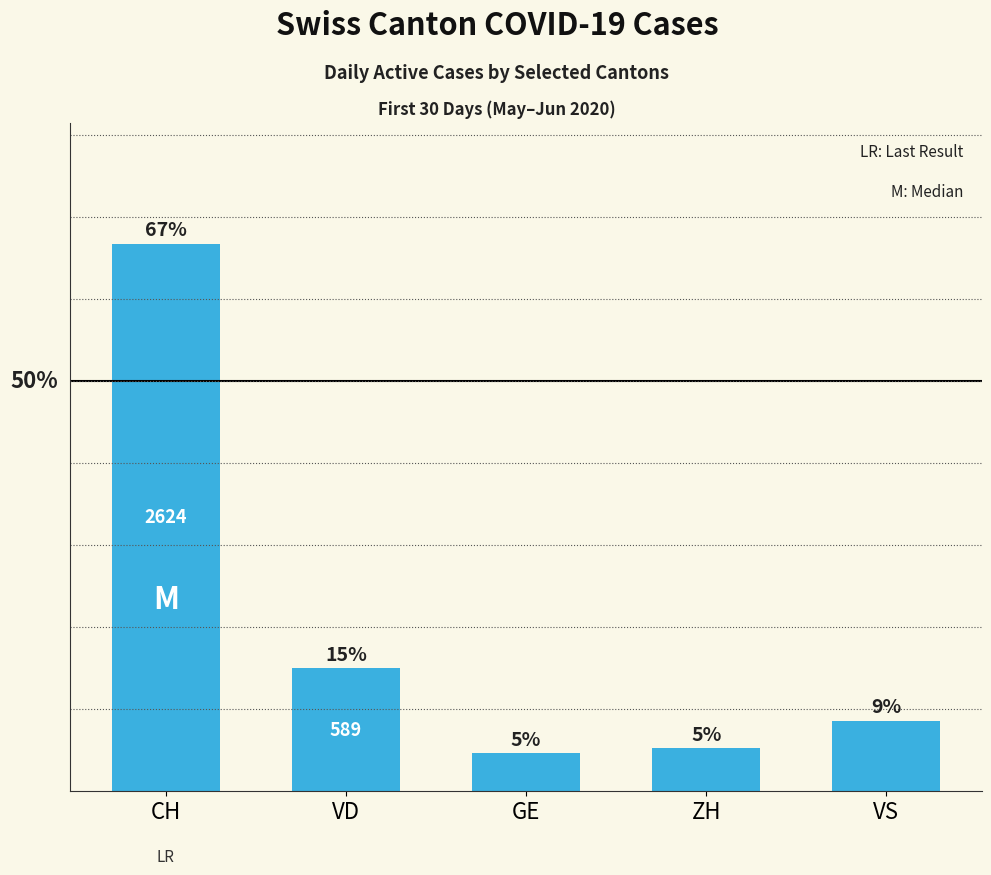

What is the approximate value at GE?

4.6